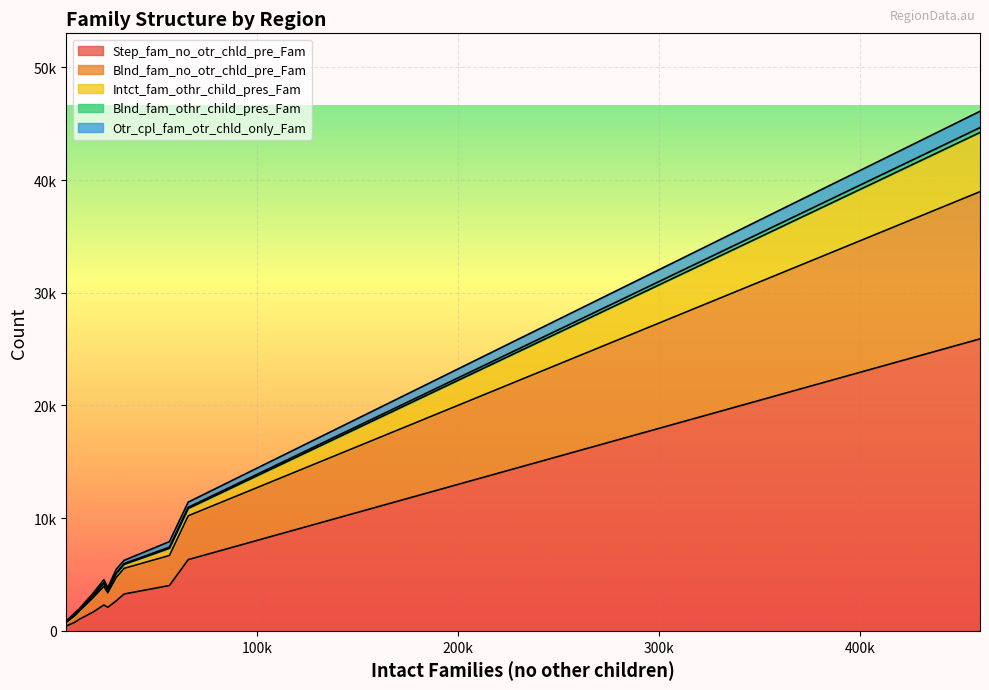

Does the chart display data point markers on the line(s)?

No